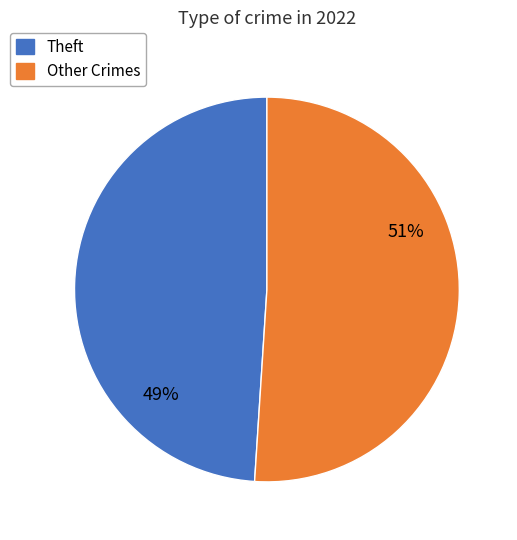

Does Theft represent more than half of the total?

No